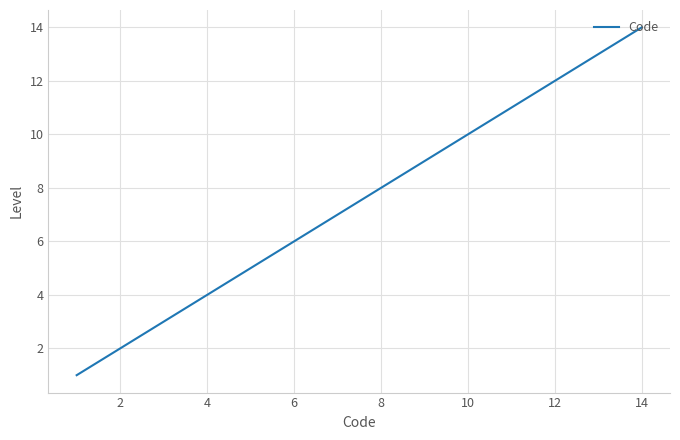

Does the chart have visible grid lines?

Yes